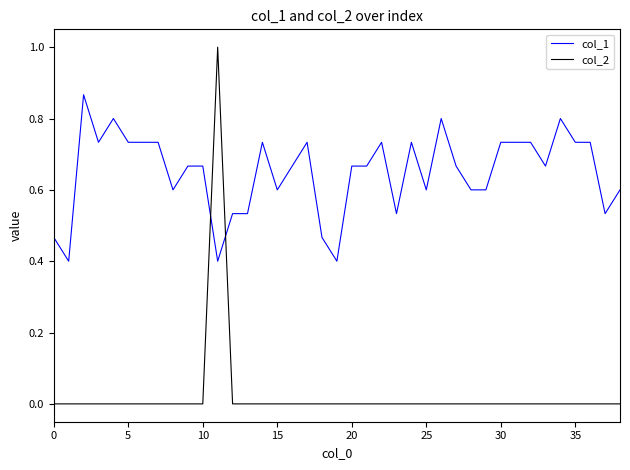

List the series in order of their overall mean, highest first.

col_1, col_2